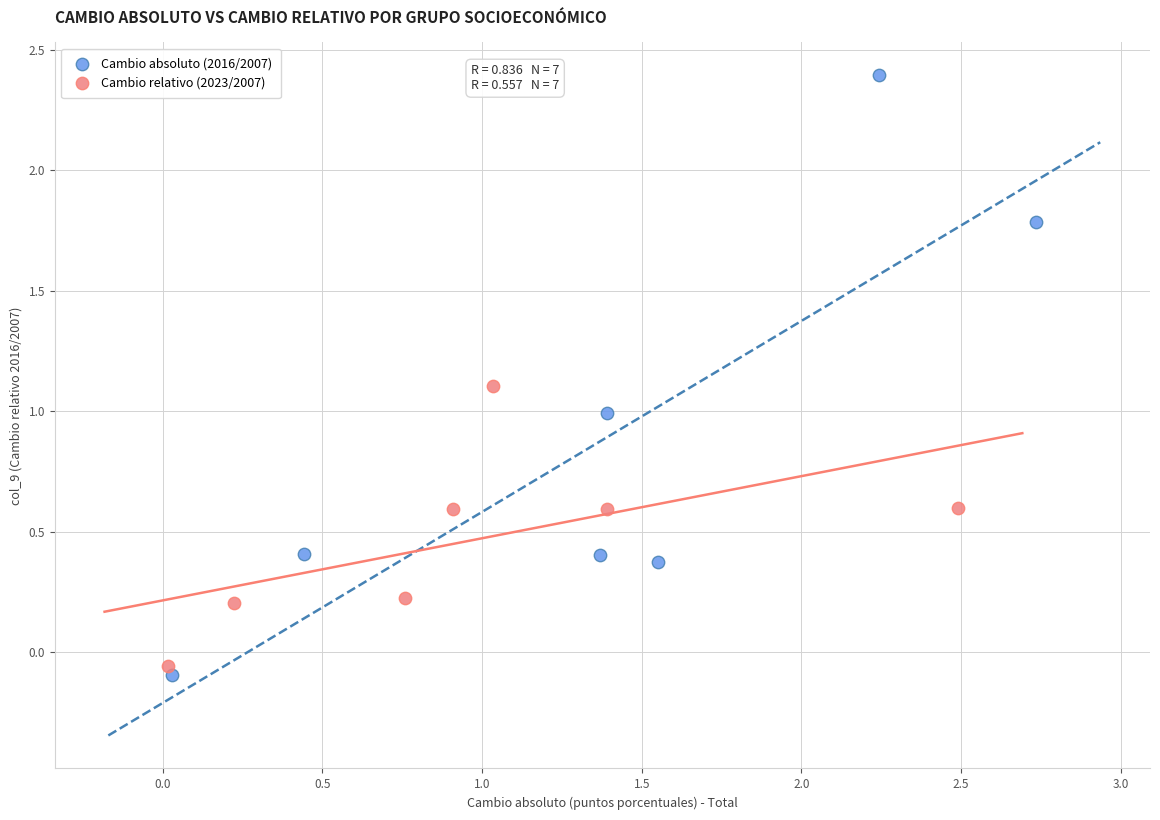

Which series has the widest spread of Y values?

Cambio absoluto (2016/2007)